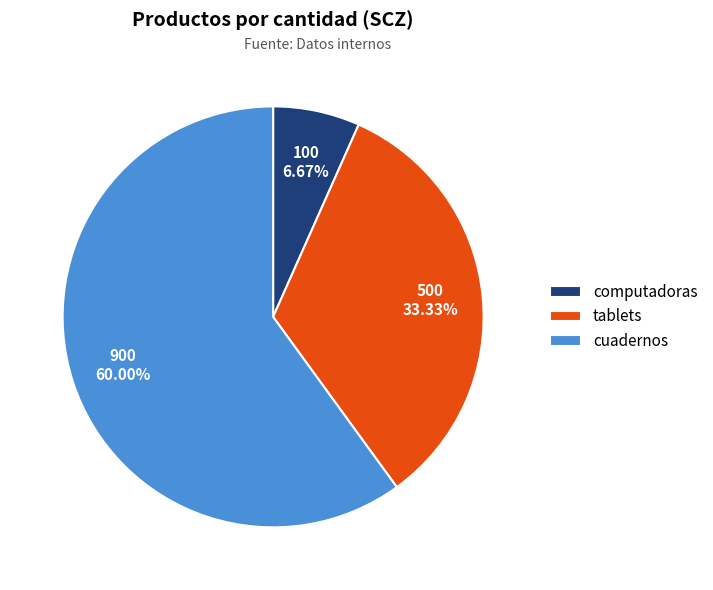

What is the smallest slice in the pie chart?

computadoras